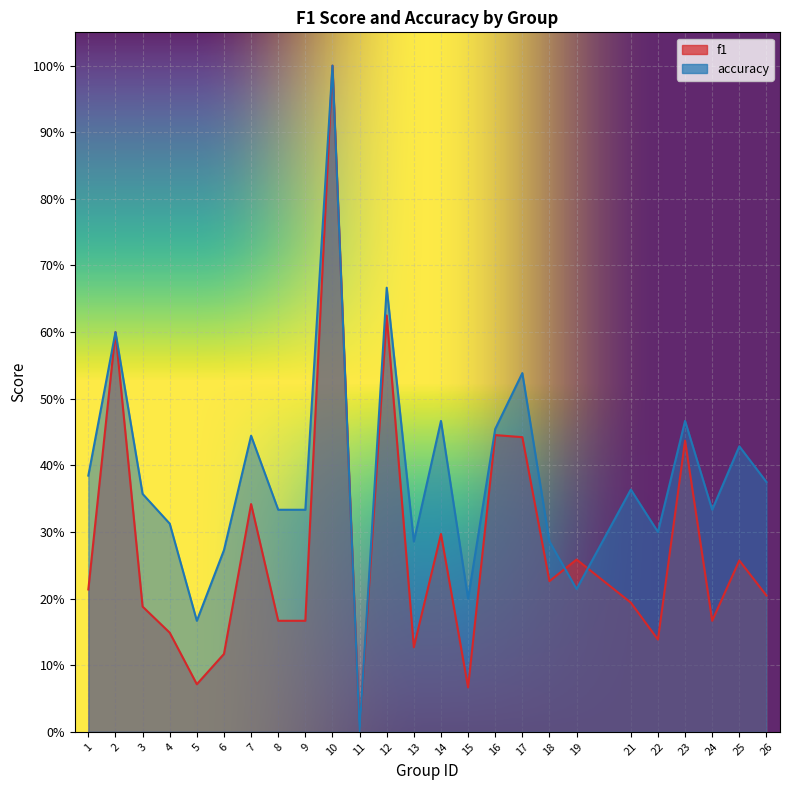

Reading left to right, transcribe all the data shown in this chart.

f1: 0.2	0.6	0.2	0.1	0.1	0.1	0.3	0.2	0.2	1.0	0.0	0.6	0.1	0.3	0.1	0.4	0.4	0.2	0.3	0.2	0.1	0.4	0.2	0.3	0.2
accuracy: 0.4	0.6	0.4	0.3	0.2	0.3	0.4	0.3	0.3	1.0	0.0	0.7	0.3	0.5	0.2	0.5	0.5	0.3	0.2	0.4	0.3	0.5	0.3	0.4	0.4